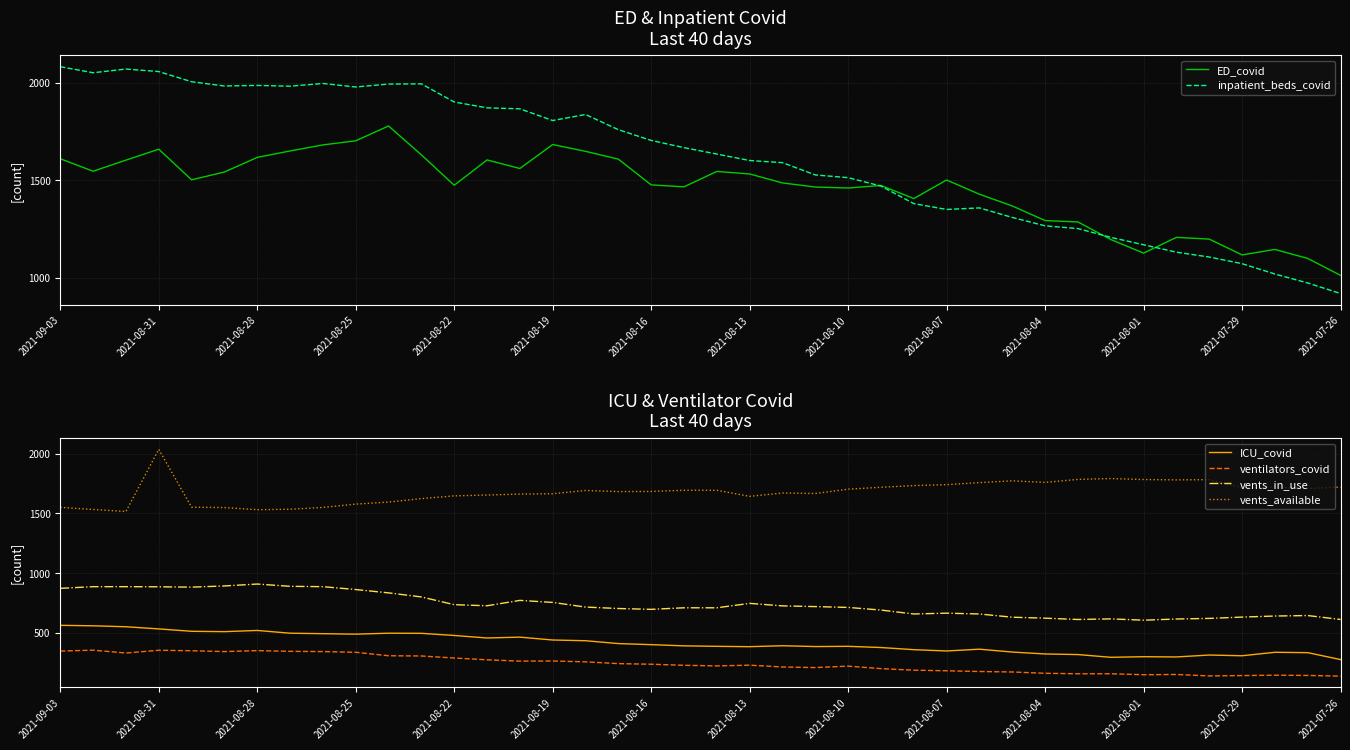

The value of ICU_covid at 2021-08-07 is 179. True or false?

False